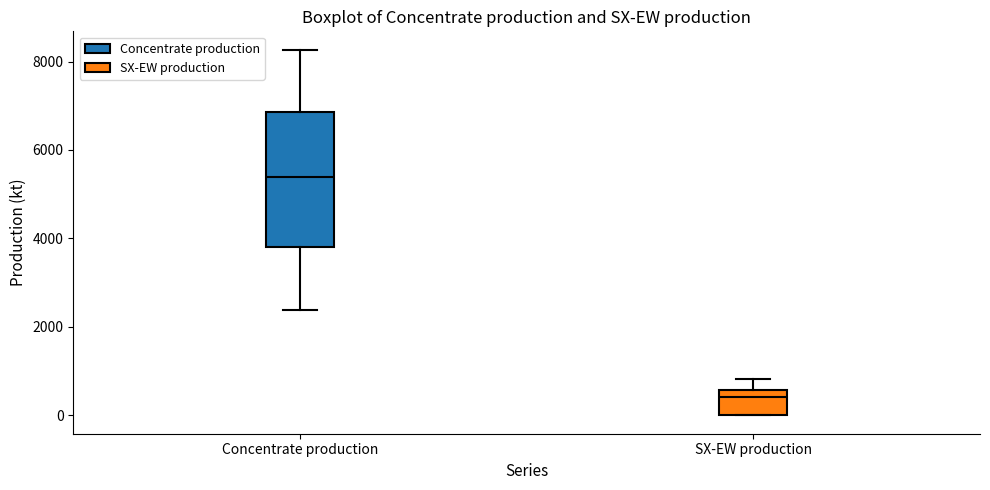

Which box is the tallest, from its lower edge to its upper edge?

Concentrate production